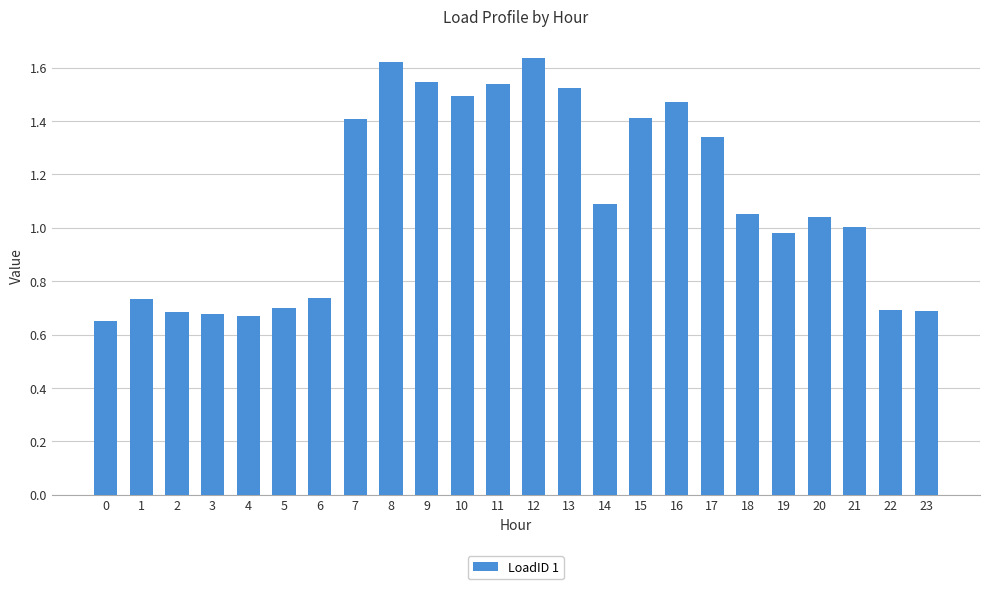

Between 14 and 10, which is larger?

10